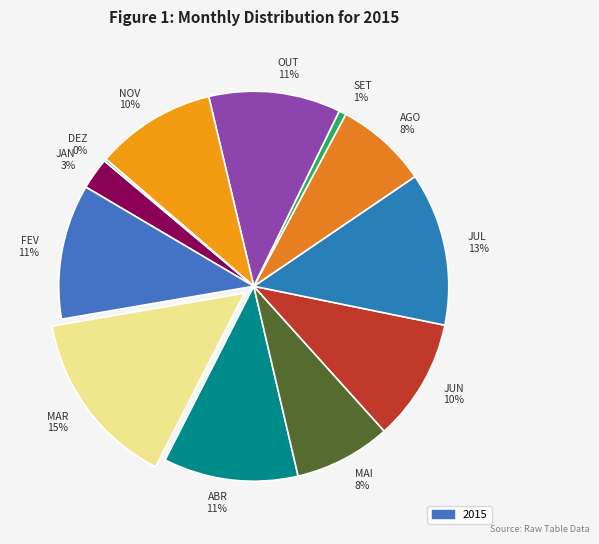

To the nearest percent, what is the combined percentage of MAI and MAR?

23%